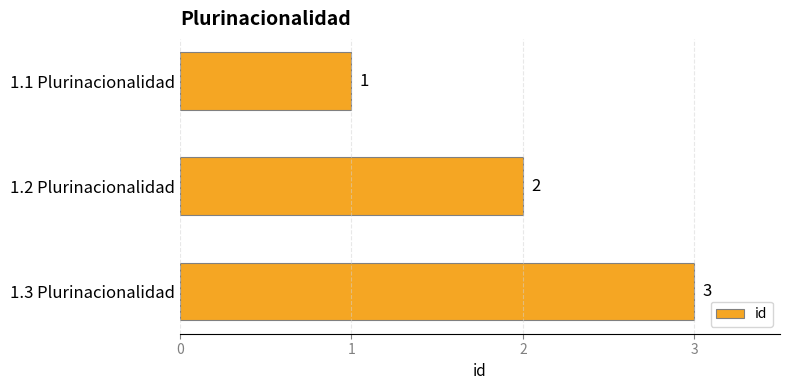

Where is the data nearest to the value 2?

1.2 Plurinacionalidad